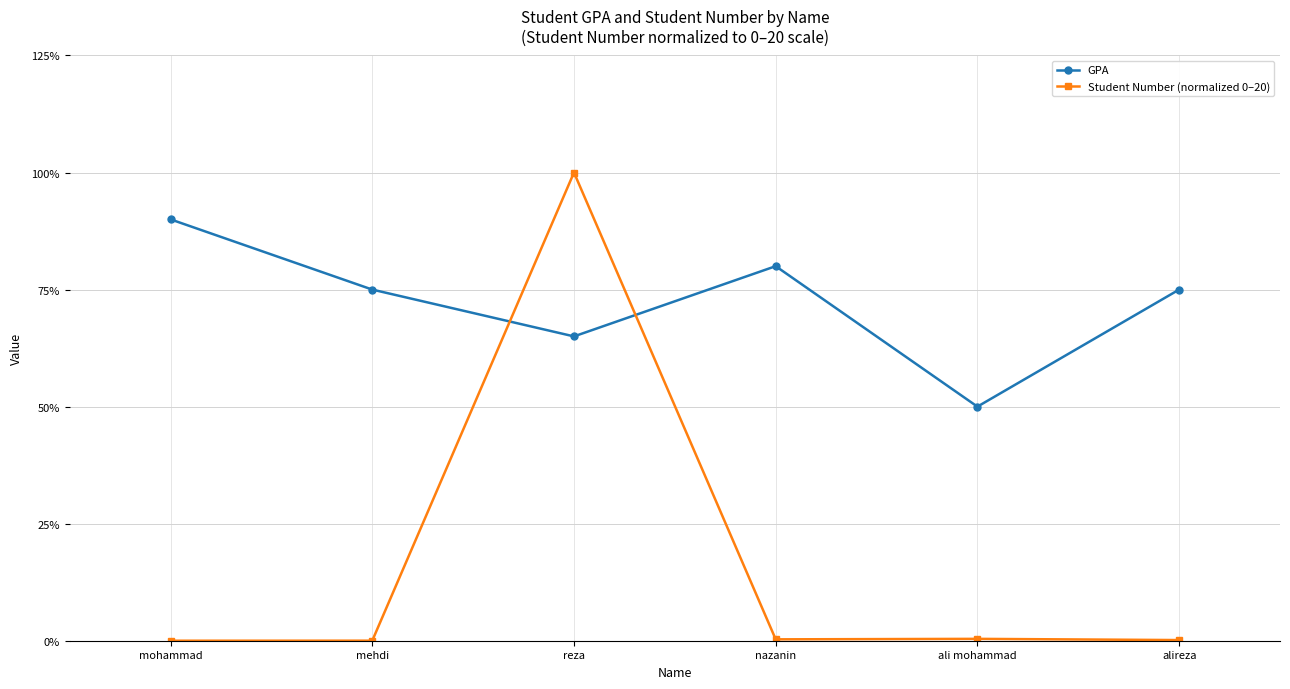

Does the chart have visible grid lines?

Yes